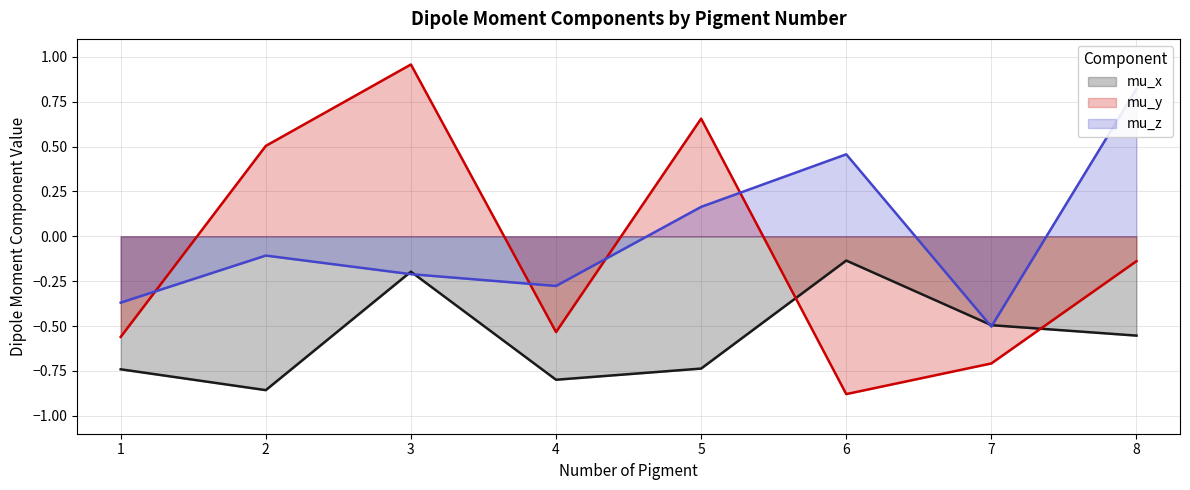

Which category has the lowest value in the mu_z (line) series?

7